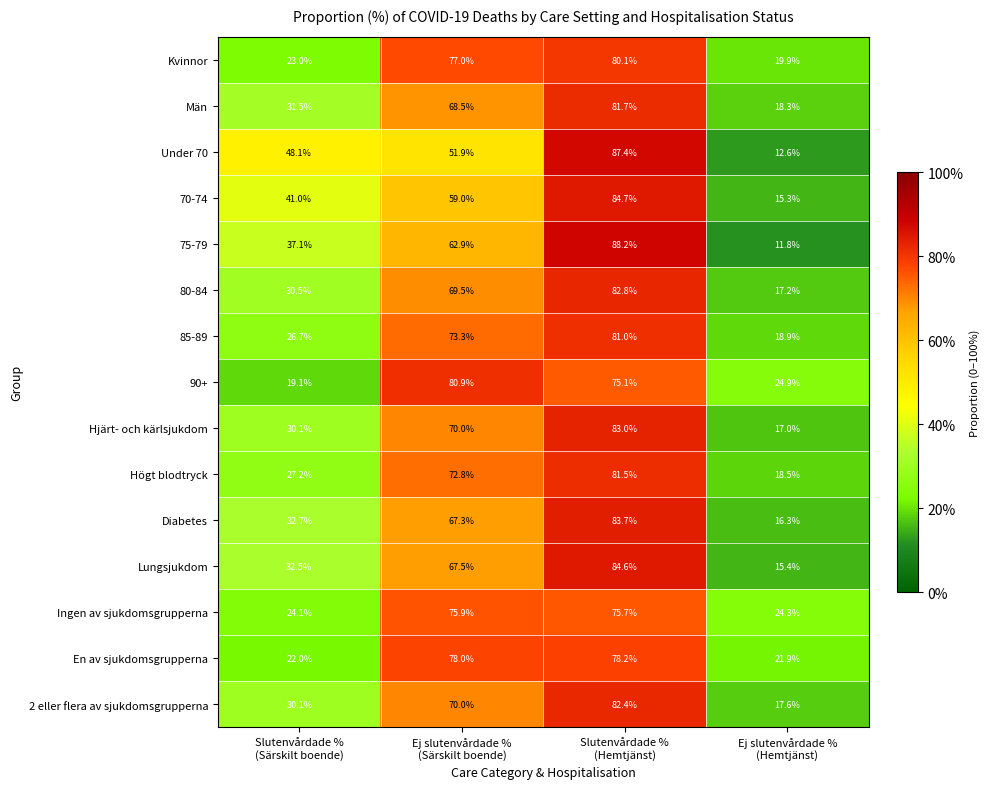

Which label corresponds to the largest value in the chart?

Slutenvårdade %
(Hemtjänst)